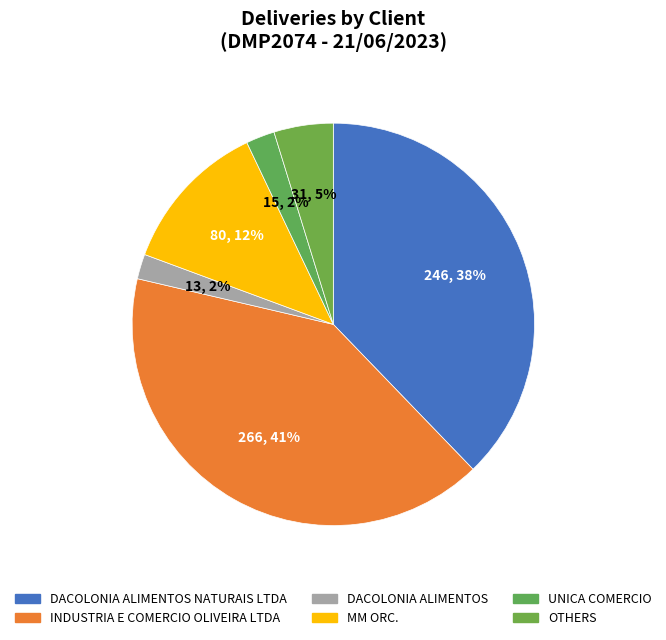

Is DACOLONIA ALIMENTOS NATURAIS LTDA the majority of the pie?

No